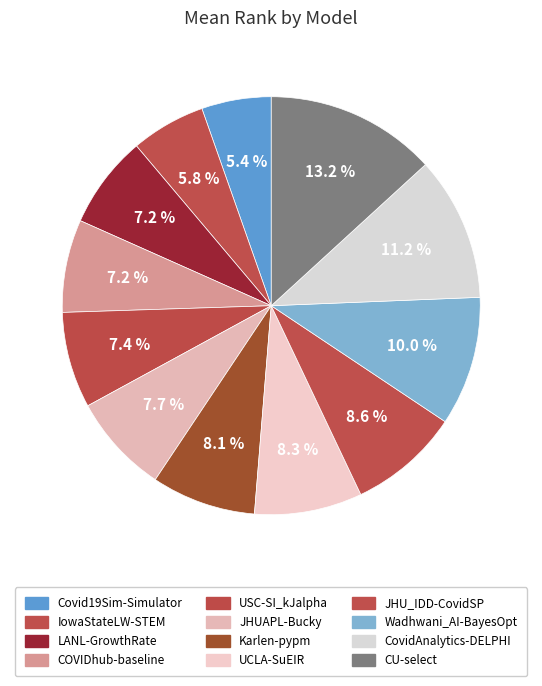

Count the number of slices in the pie.

12